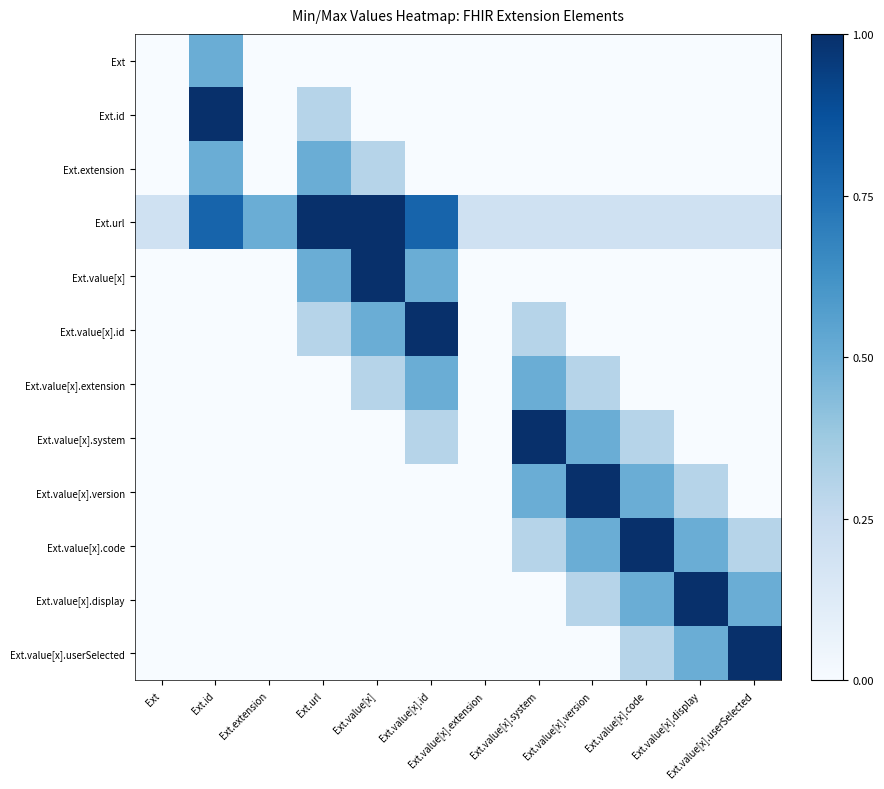

What is the total value across all series at Ext.value[x].code?

2.8